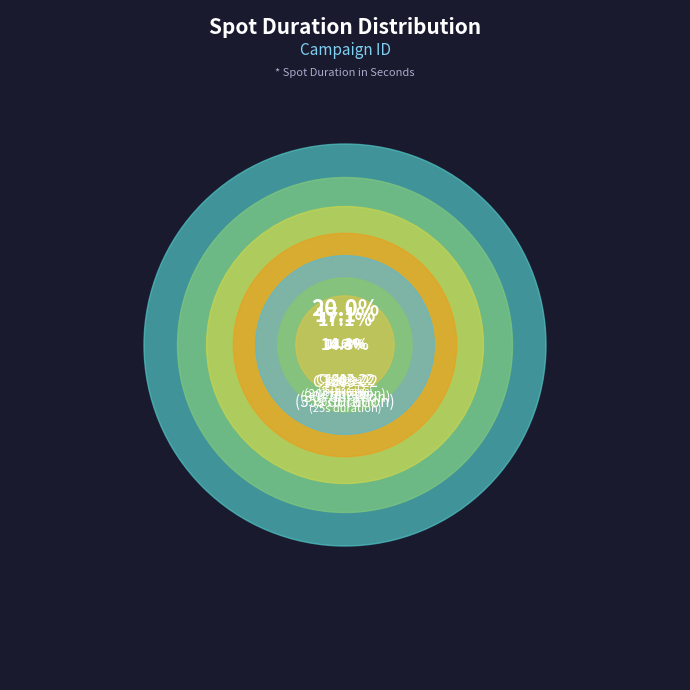

To the nearest percent, what portion does C1492-22 represent?

9%